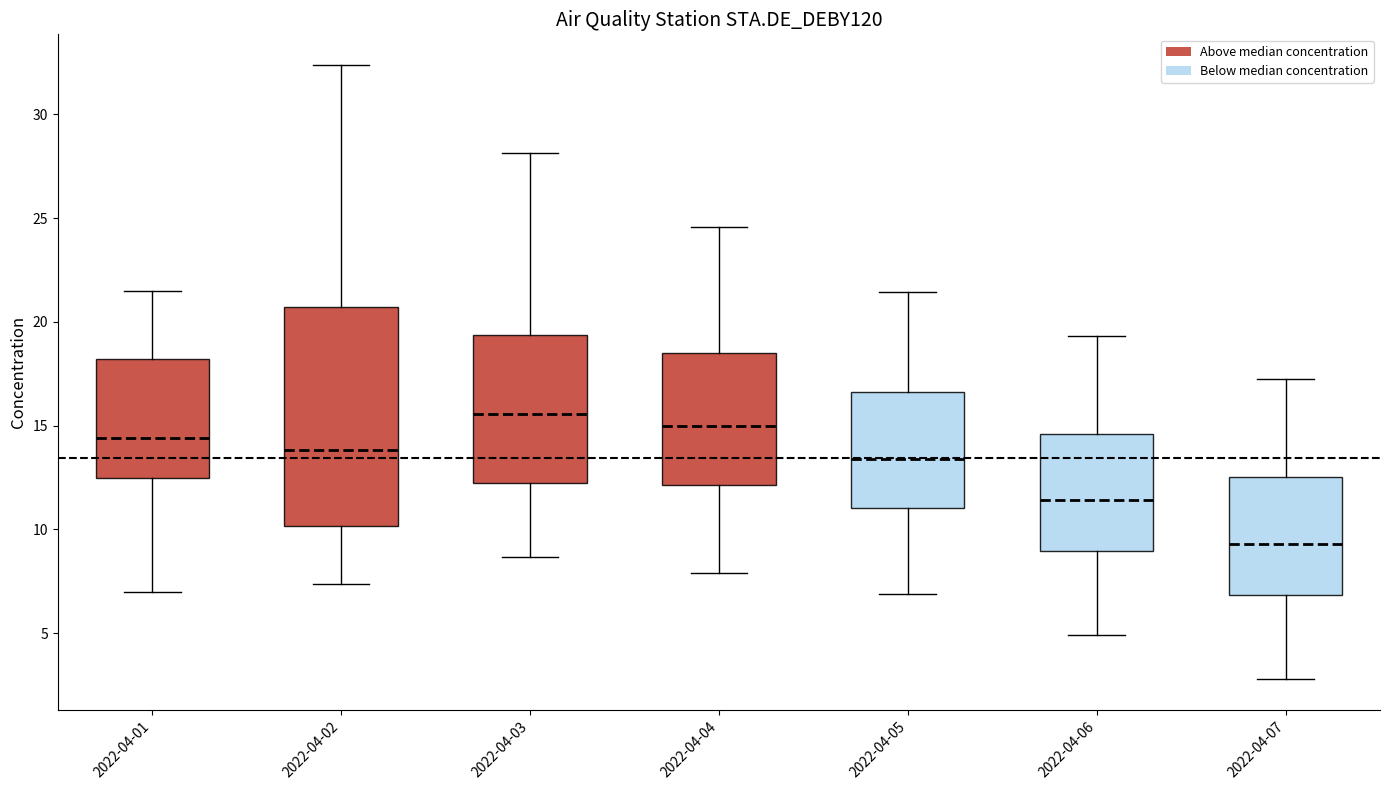

Where does the upper whisker of the box for 2022-04-06 end on the y-axis? The values are not printed on the chart, so give them approximately, as read against the axis.

19.5